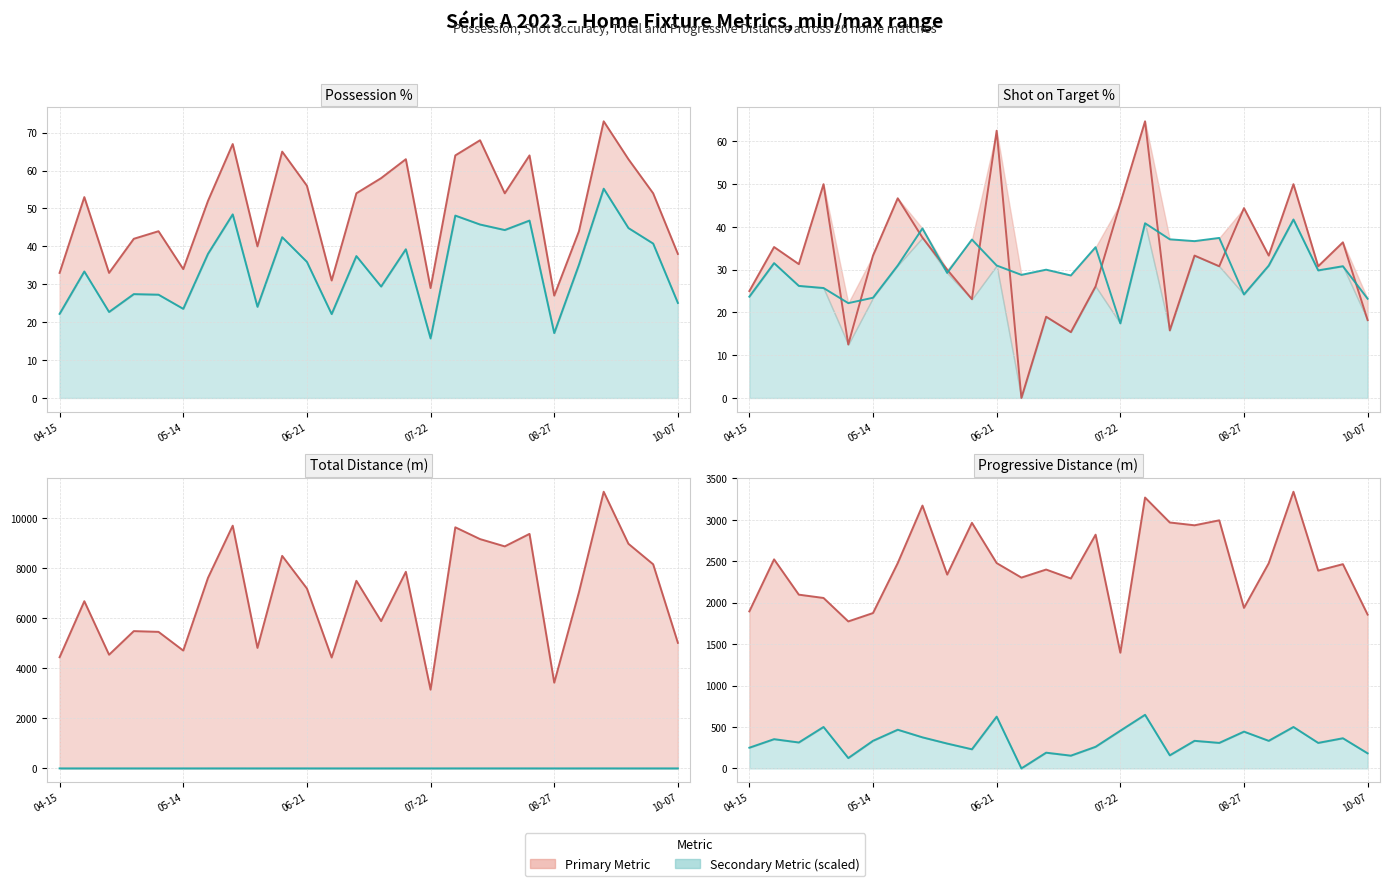

How many times do PrgDist and TotDist cross each other?

11